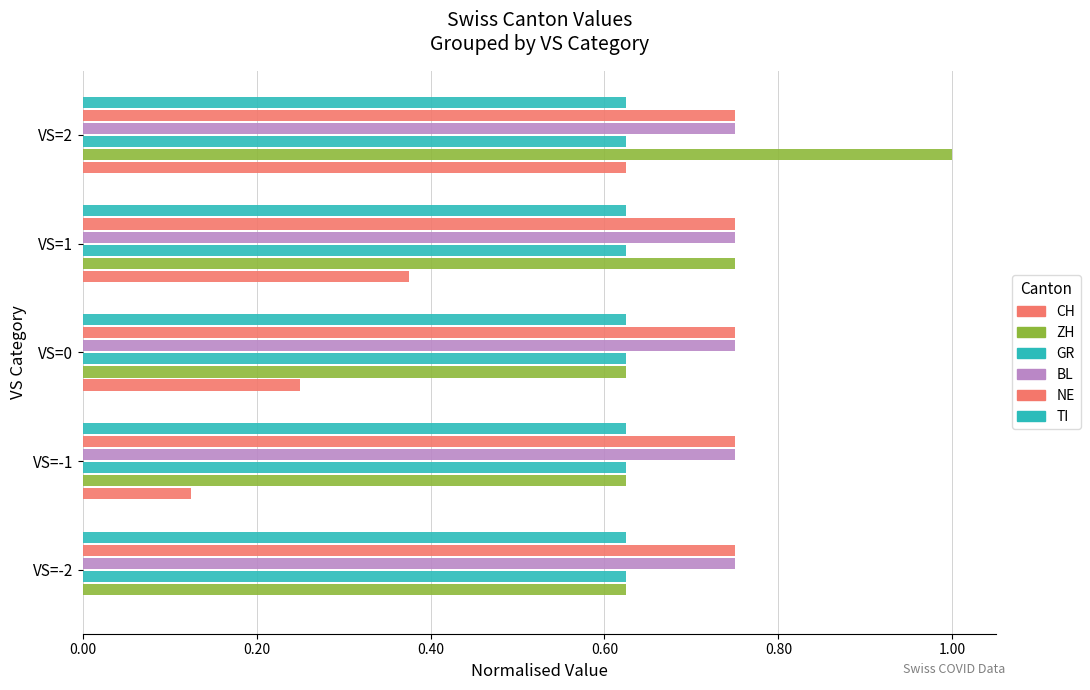

How many series are shown in this chart?

6